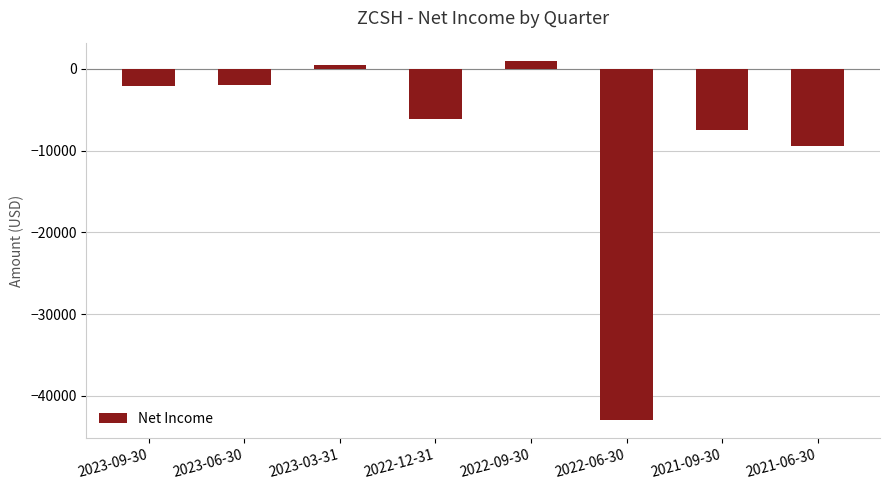

What is the approximate value at 2022-12-31, to the nearest 100?

-6200